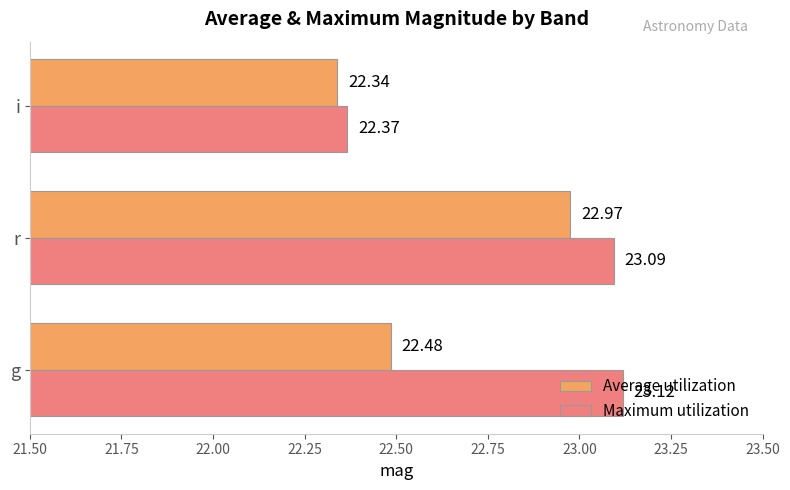

Which series changed the most between g and i?

Maximum utilization